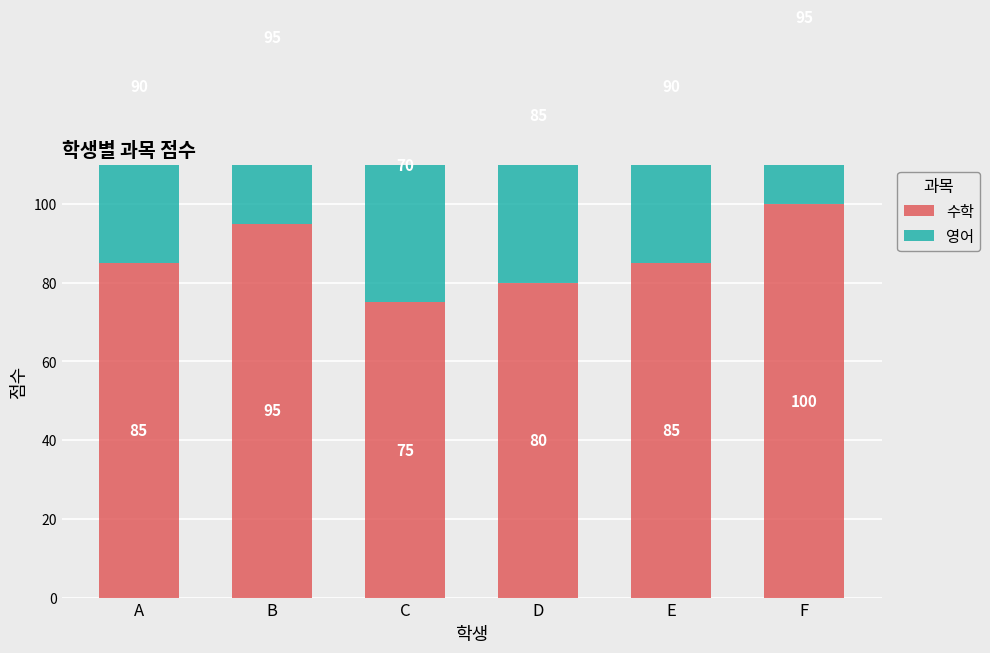

What is the maximum value for 영어?

95